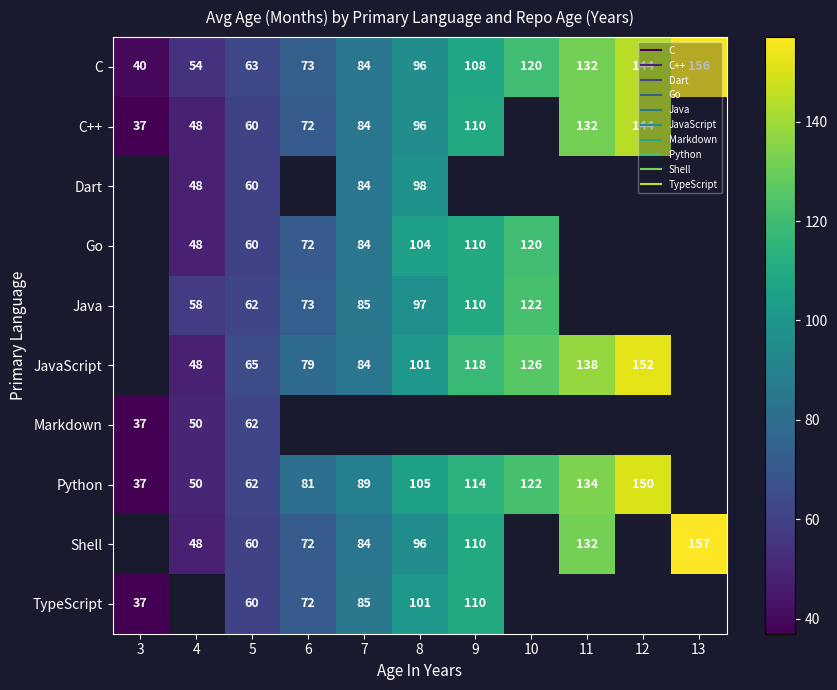

The value of Dart at 7 is 84.0. True or false?

True